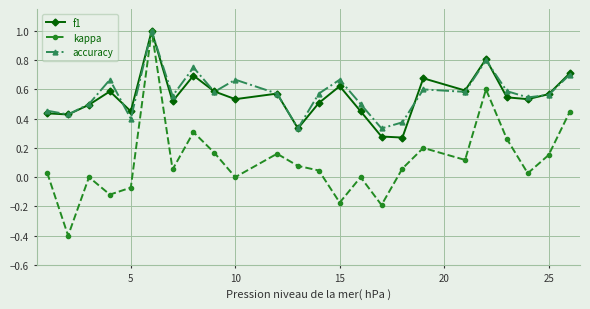

What is the smallest value displayed?

-0.4